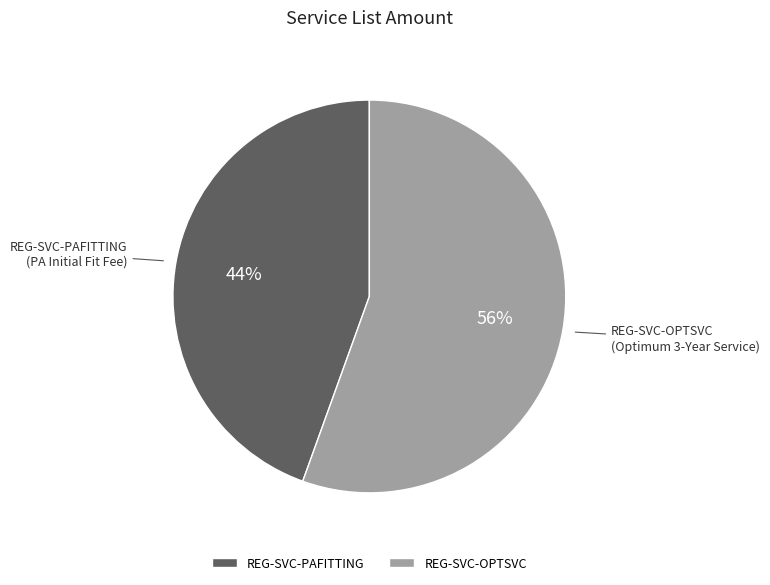

Rank the categories by value from lowest to highest.

REG-SVC-PAFITTING, REG-SVC-OPTSVC